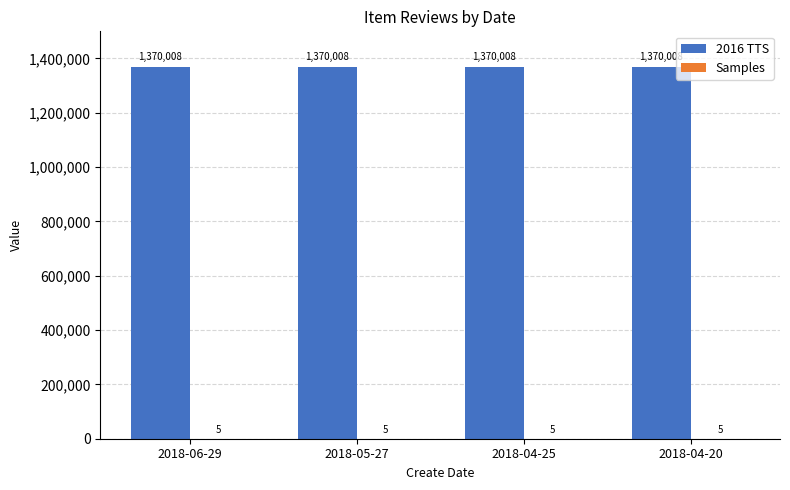

Is it true that 2016 TTS equals 2418974 at 2018-04-25?

False